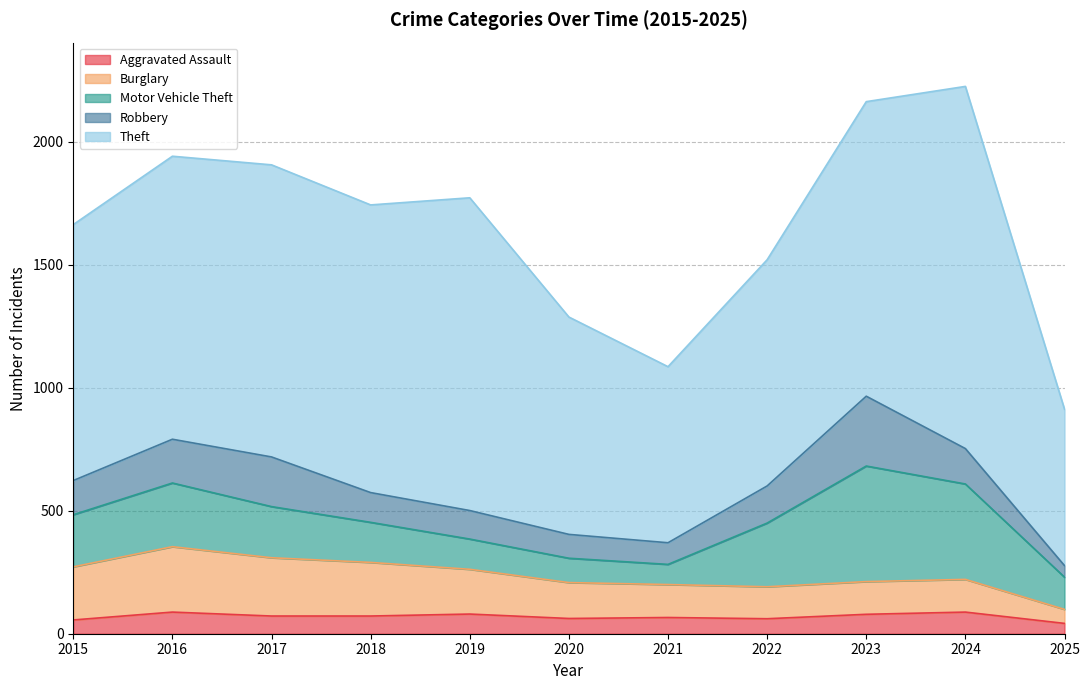

Does the chart display data point markers on the line(s)?

No